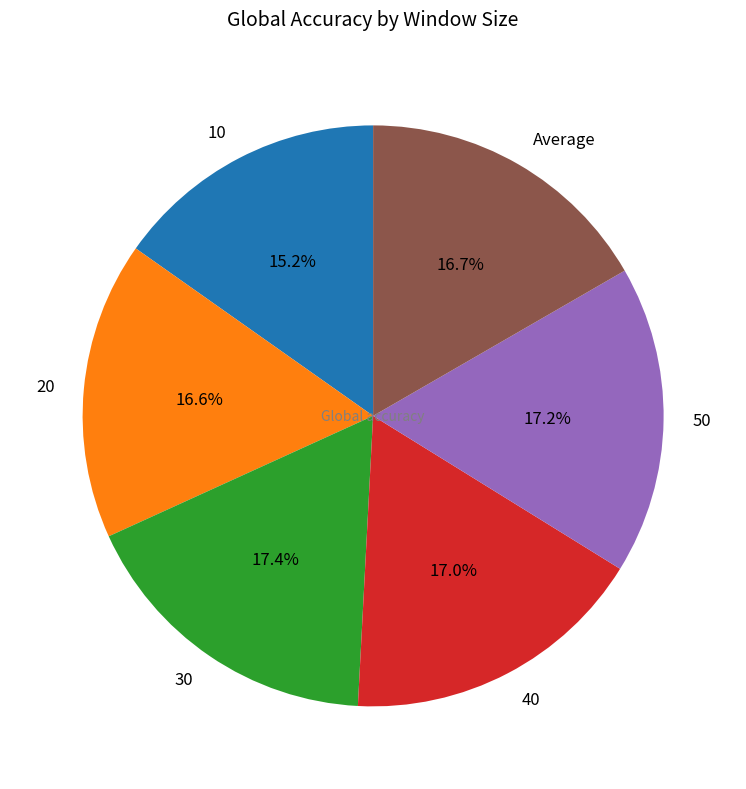

Which has a higher value, 20 or 30?

30